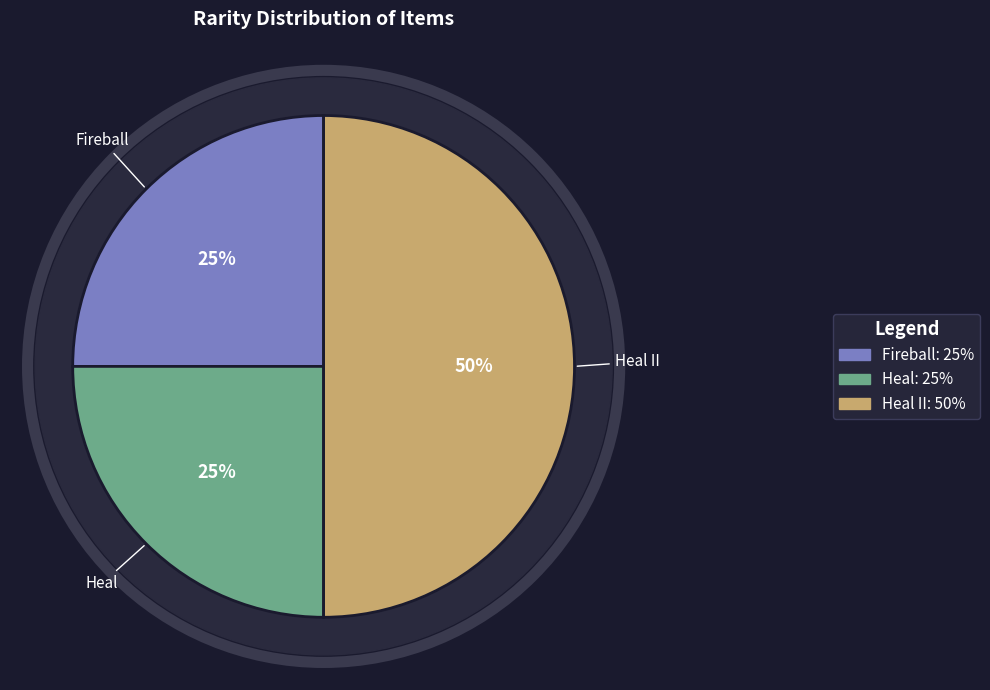

What percentage is the Fireball slice, to the nearest percent?

25%